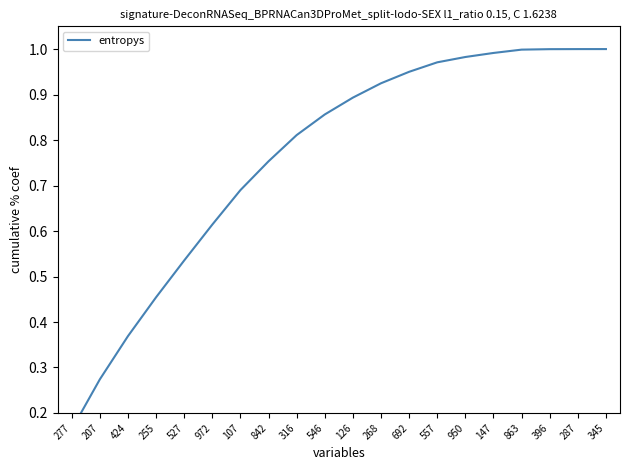

Is it true that the value at 950 is 0.5?

False